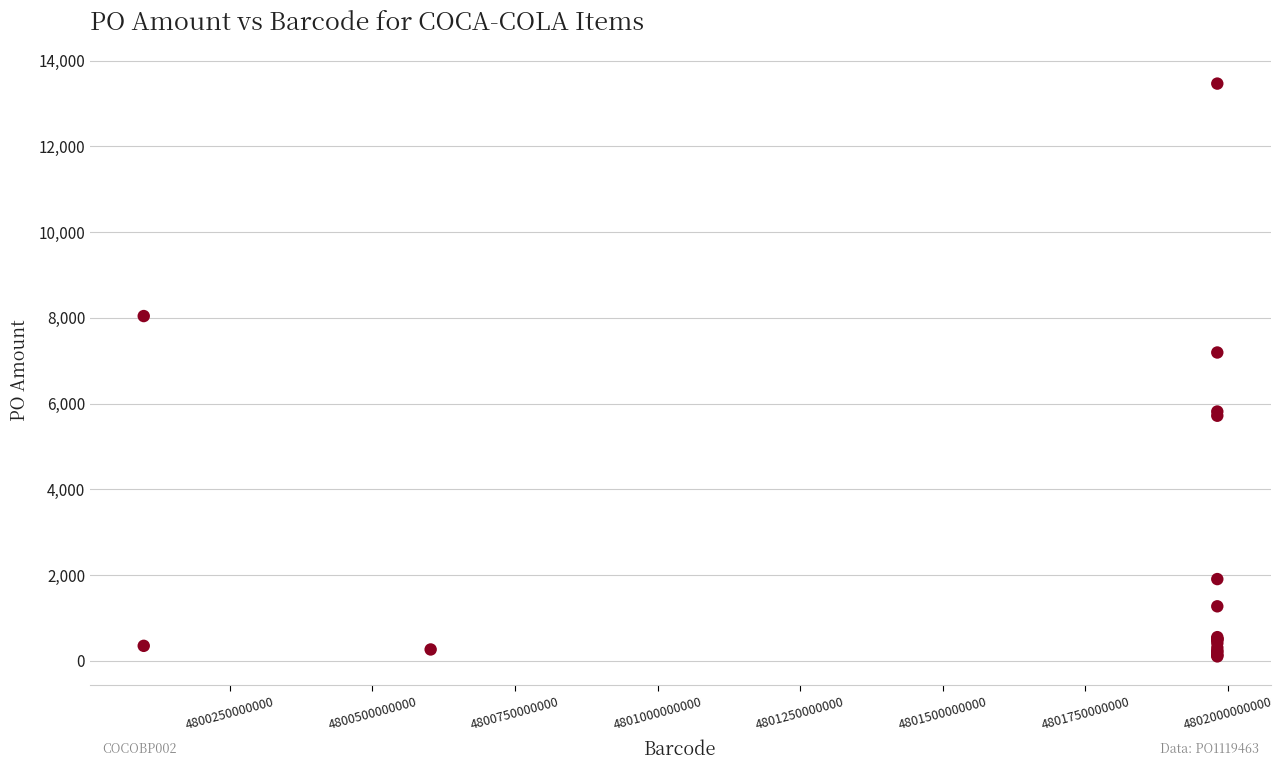

What Y value in the scatter plot is closest to 6782?

7191.0